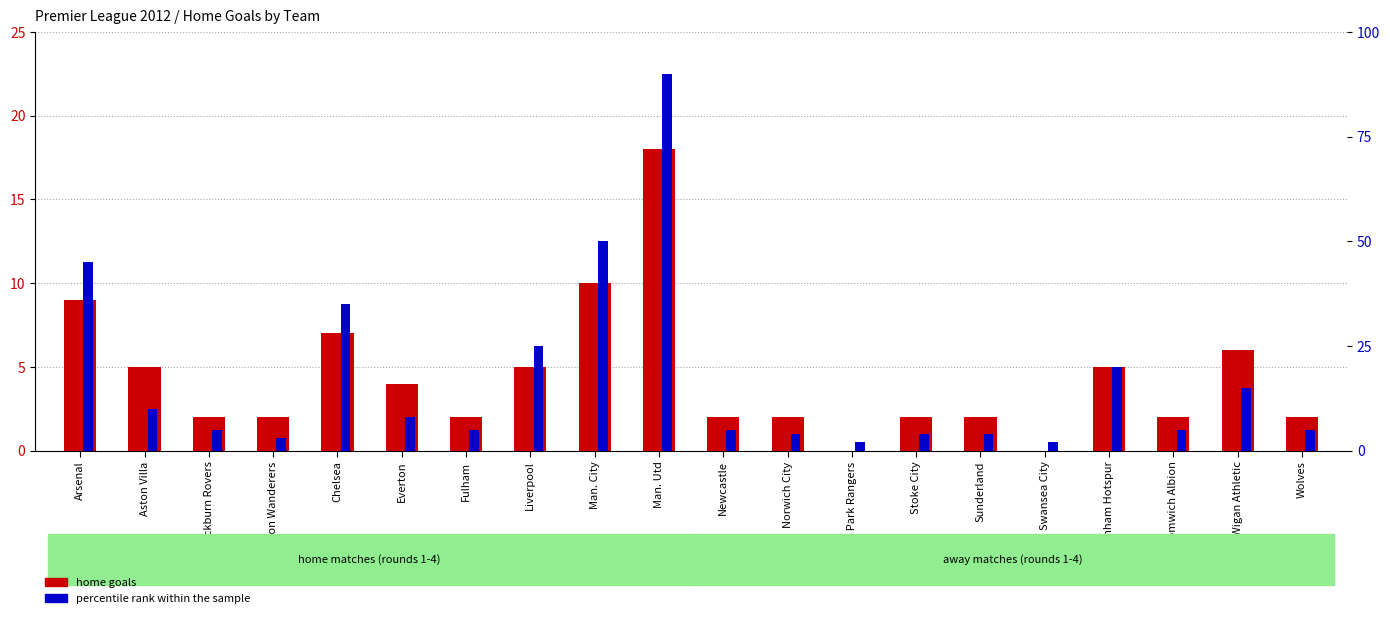

Rank the categories by home goals value from lowest to highest.

Queens Park Rangers, Swansea City, Blackburn Rovers, Bolton Wanderers, Fulham, Newcastle, Norwich City, Stoke City, Sunderland, West Bromwich Albion, Wolves, Everton, Aston Villa, Liverpool, Tottenham Hotspur, Wigan Athletic, Chelsea, Arsenal, Man. City, Man. Utd